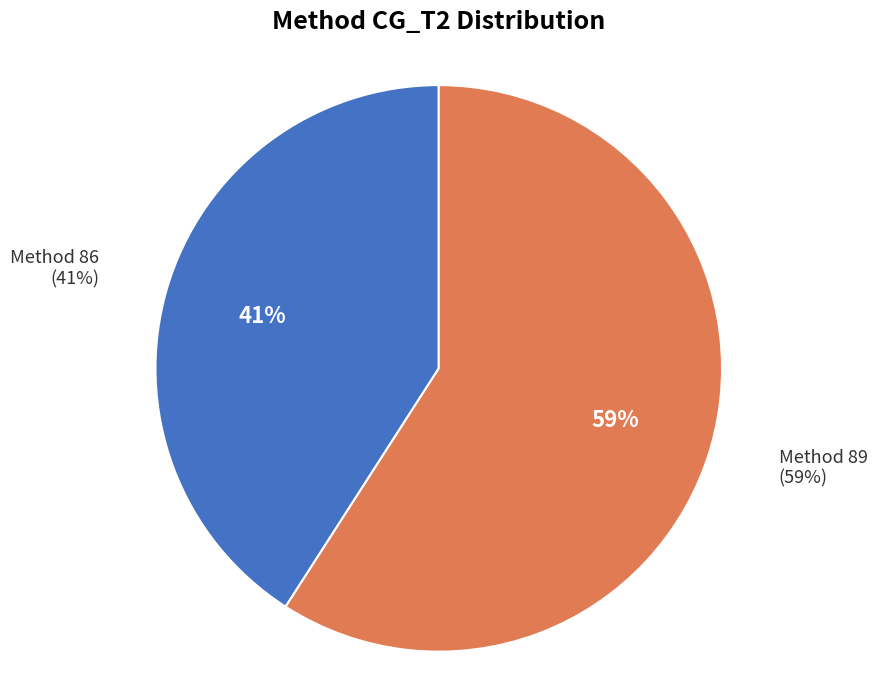

How many slices are in this pie chart?

2